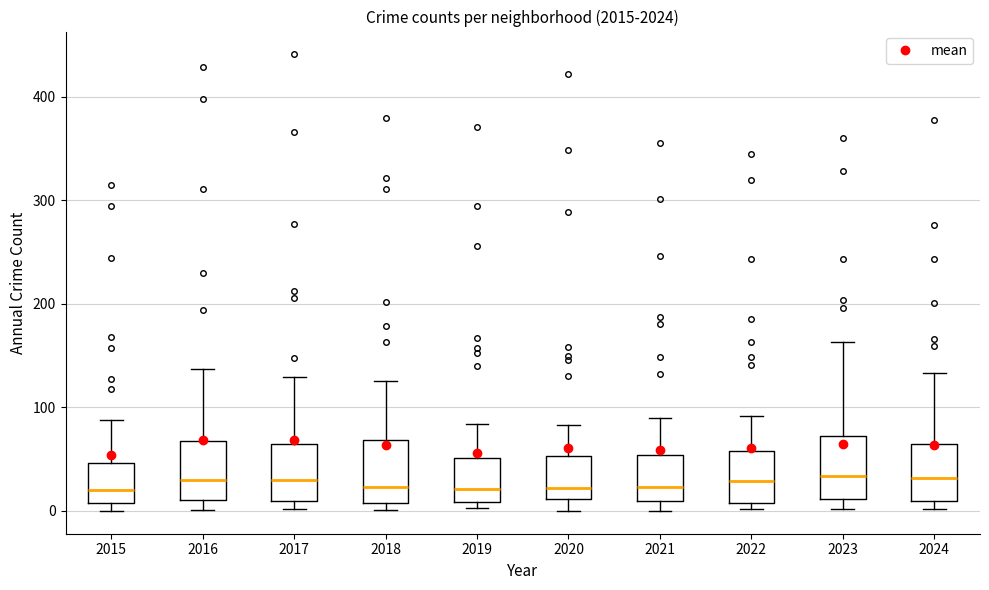

Where is the lower edge of the box at x = 2024 on the y-axis? The values are not printed on the chart, so give them approximately, as read against the axis.

10